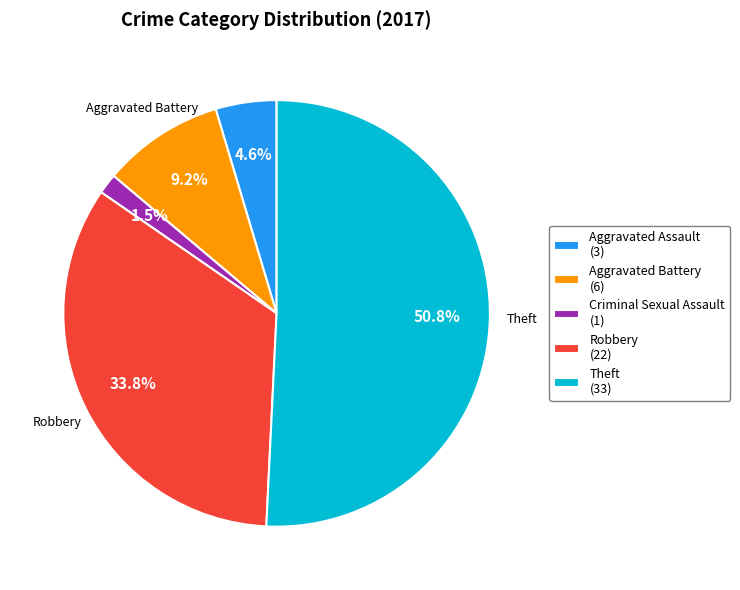

How many segments does this pie chart have?

5